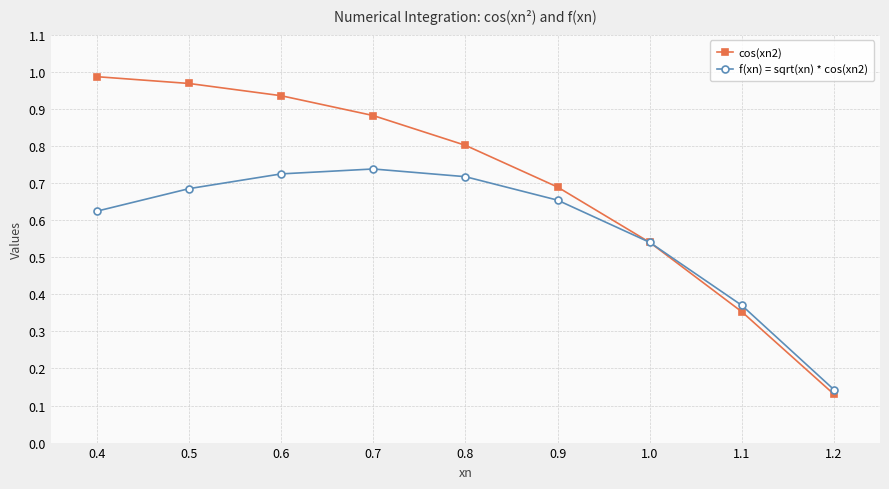

What position from the left is 0.5?

2